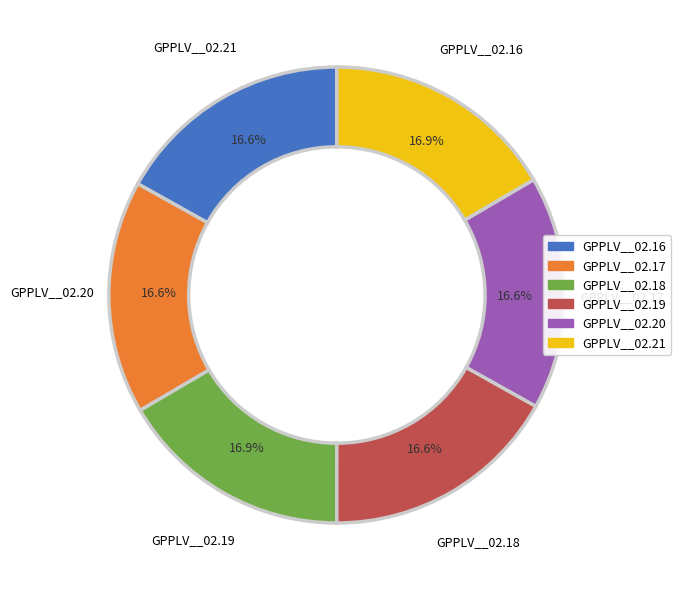

Is it true that GPPLV__02.18 is 2% of the pie?

False